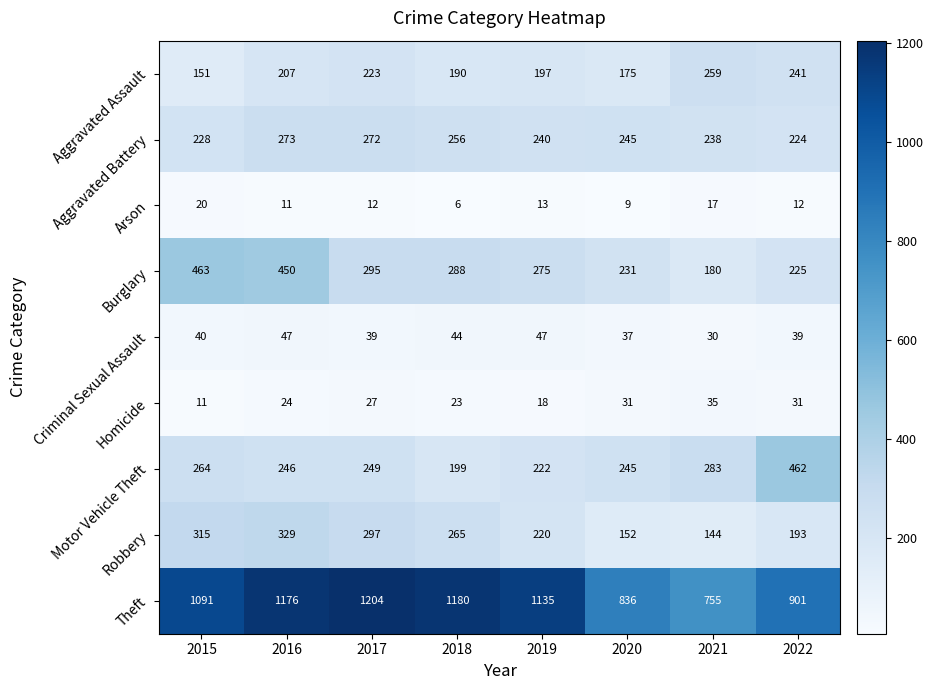

The value of Criminal Sexual Assault at 2015 is 40. True or false?

True